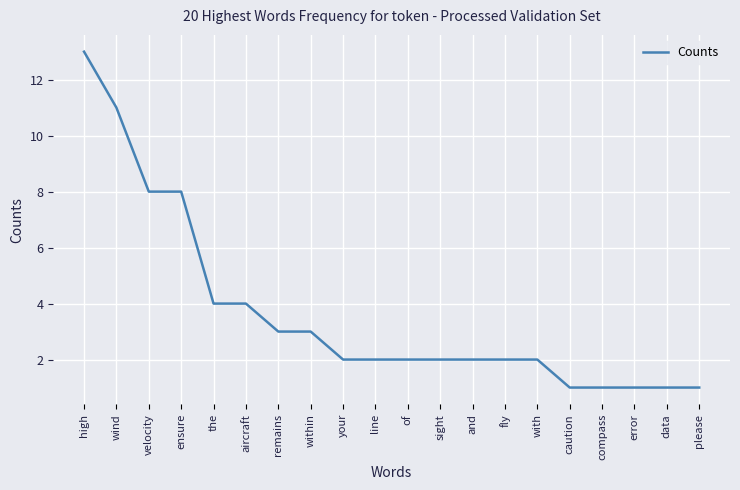

Between velocity and remains, which is larger?

velocity